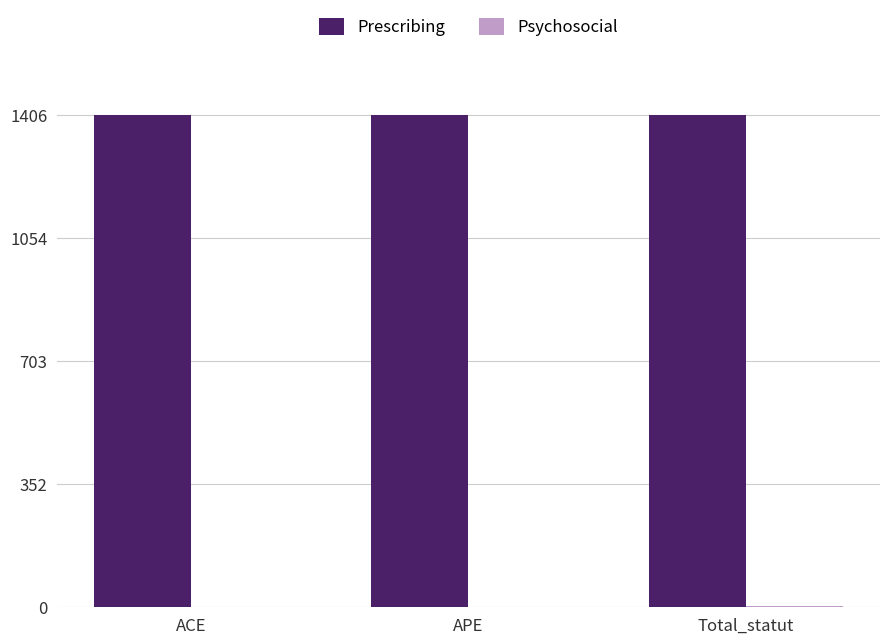

The Prescribing series shows 1404 at ACE. True or false?

True